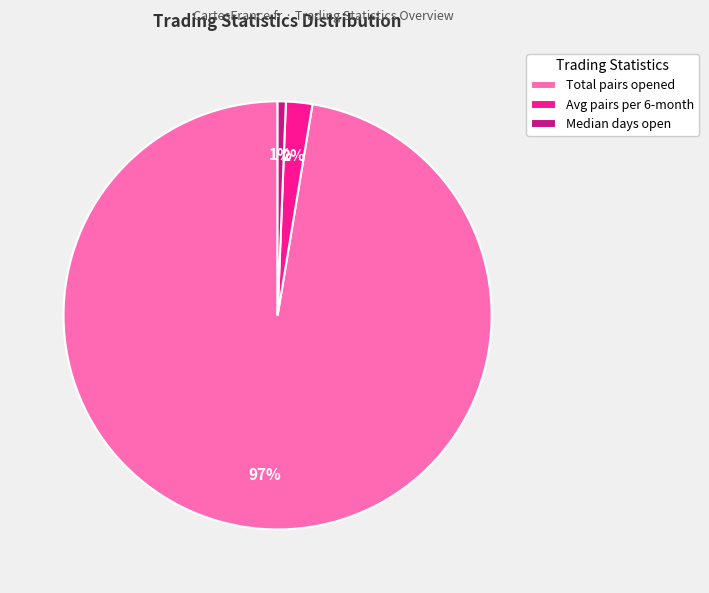

Which slice is the largest?

Total pairs opened